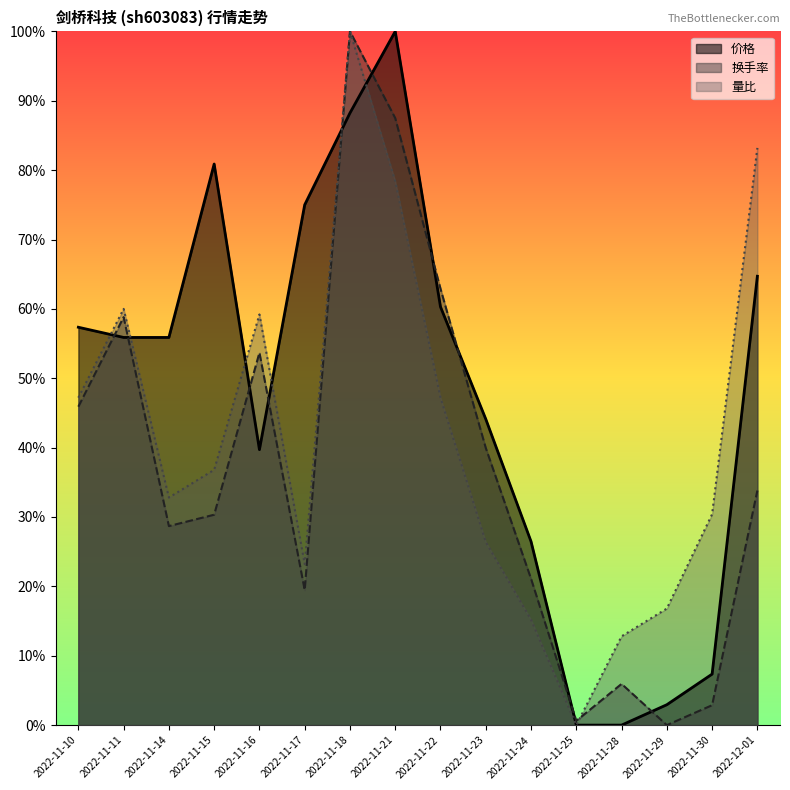

Reading left to right, extract all data points from this chart.

价格: 2022-11-10=0.6	2022-11-11=0.6	2022-11-14=0.6	2022-11-15=0.8	2022-11-16=0.4	2022-11-17=0.8	2022-11-18=0.9	2022-11-21=1.0	2022-11-22=0.6	2022-11-23=0.4	2022-11-24=0.3	2022-11-25=0.0	2022-11-28=0.0	2022-11-29=0.0	2022-11-30=0.1	2022-12-01=0.6
换手率: 2022-11-10=0.5	2022-11-11=0.6	2022-11-14=0.3	2022-11-15=0.3	2022-11-16=0.5	2022-11-17=0.2	2022-11-18=1.0	2022-11-21=0.9	2022-11-22=0.6	2022-11-23=0.4	2022-11-24=0.2	2022-11-25=0.0	2022-11-28=0.1	2022-11-29=0.0	2022-11-30=0.0	2022-12-01=0.3
量比: 2022-11-10=0.5	2022-11-11=0.6	2022-11-14=0.3	2022-11-15=0.4	2022-11-16=0.6	2022-11-17=0.2	2022-11-18=1.0	2022-11-21=0.8	2022-11-22=0.5	2022-11-23=0.3	2022-11-24=0.2	2022-11-25=0.0	2022-11-28=0.1	2022-11-29=0.2	2022-11-30=0.3	2022-12-01=0.8